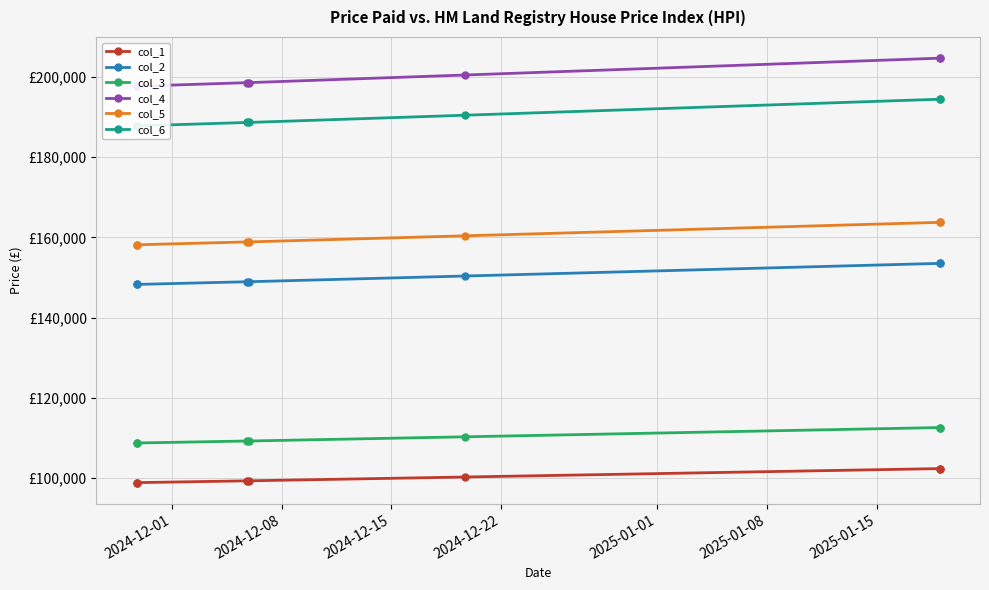

Which series has the widest spread of values?

col_4